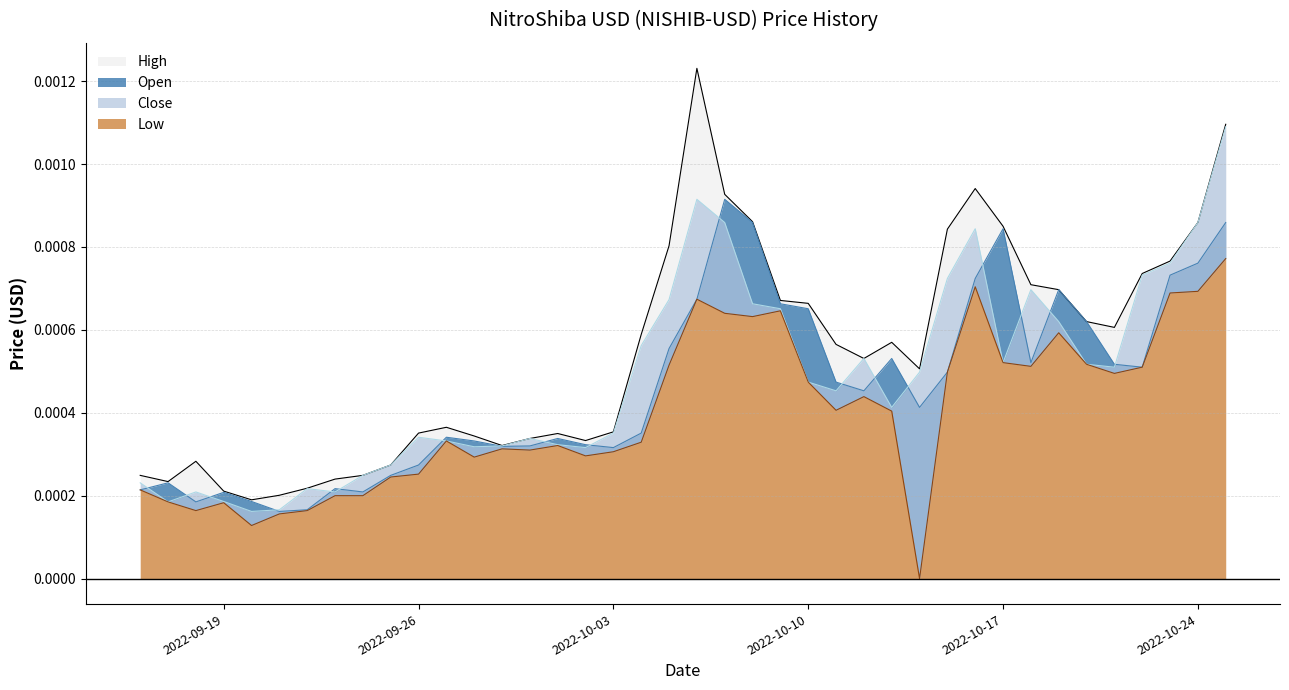

Rank the series by their maximum value, from highest to lowest.

High, Close, Open, Low